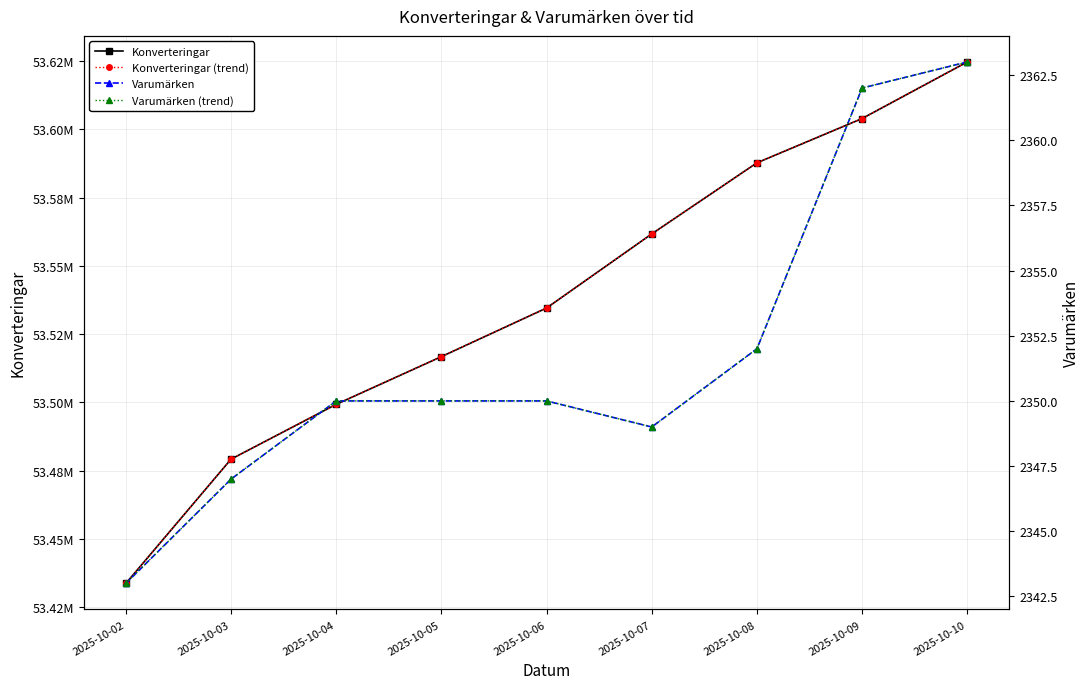

At which label does Konverteringar reach its minimum?

2025-10-02